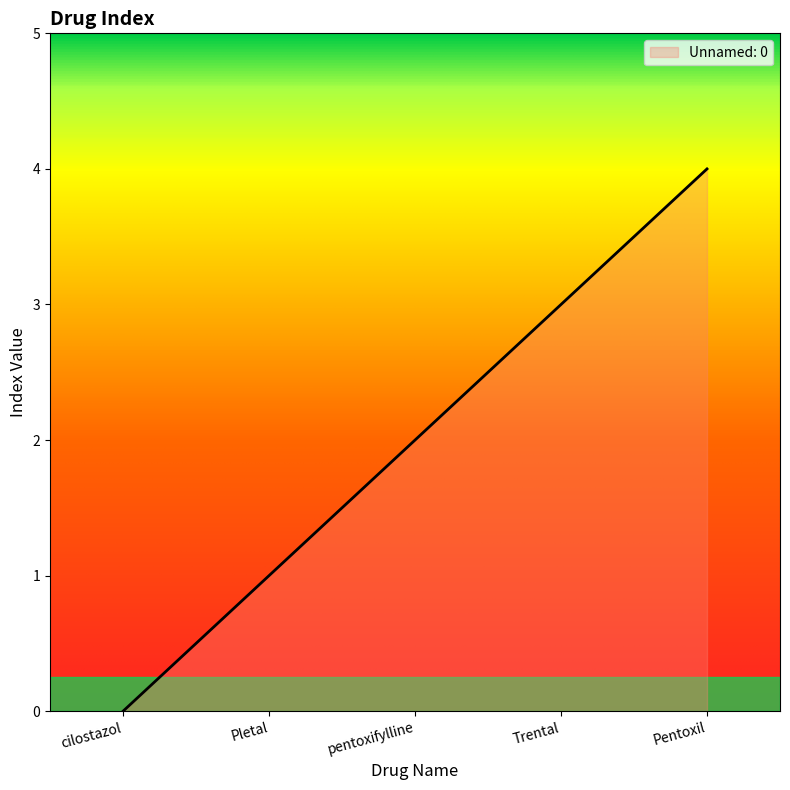

What is the sum of all values?

10